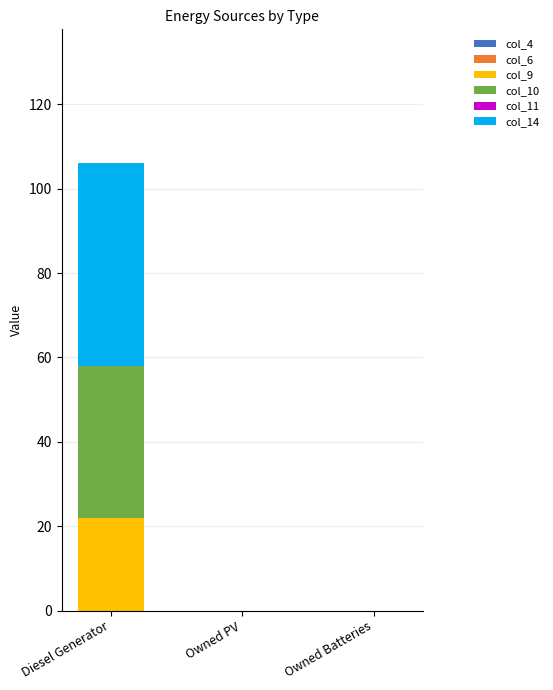

Reading left to right, what are the values for col_9?

Diesel Generator=22	Owned PV=0	Owned Batteries=0